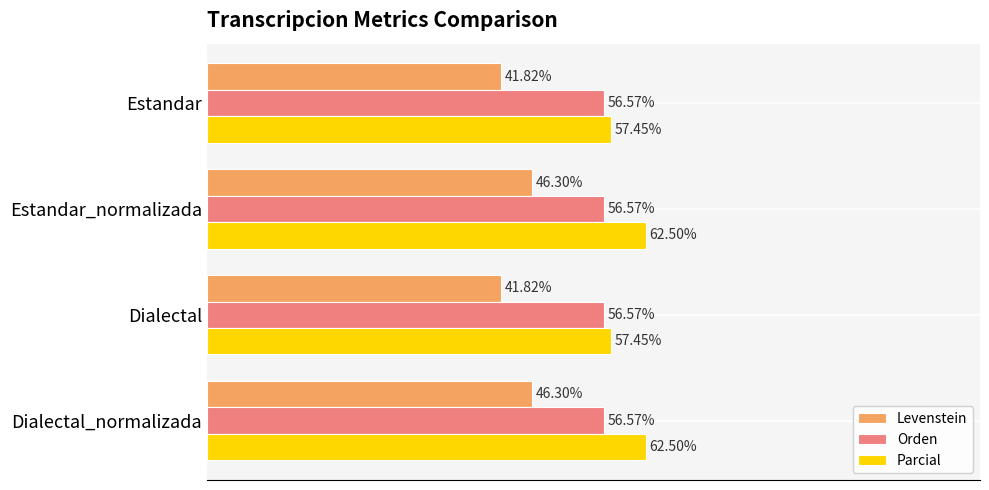

Rank the series at Estandar from lowest to highest value.

Levenstein, Orden, Parcial